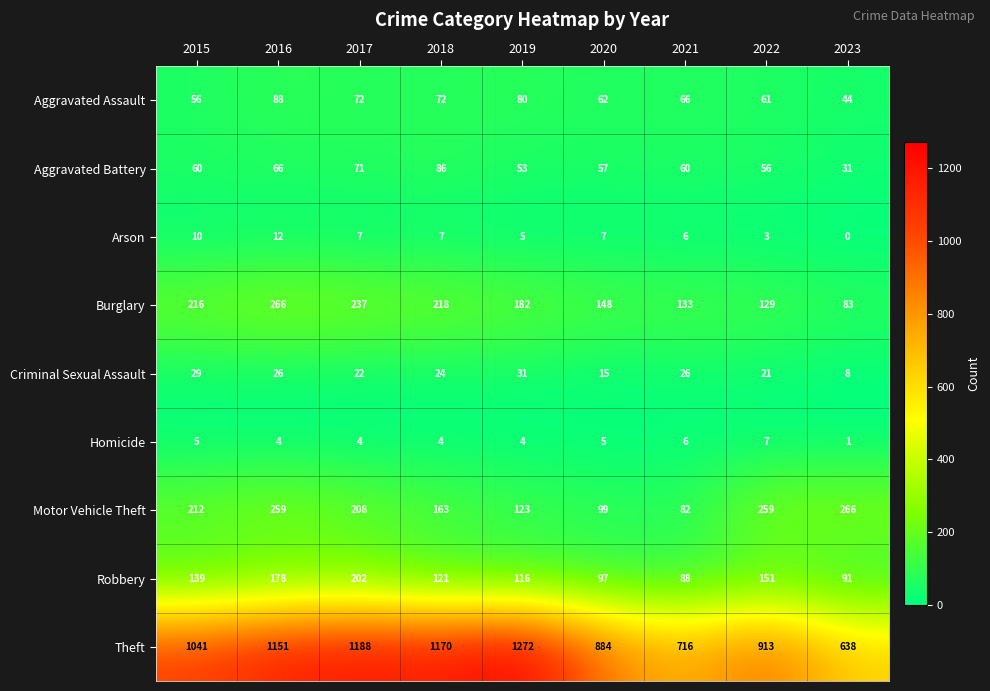

The Robbery series shows 91 at 2023. True or false?

True